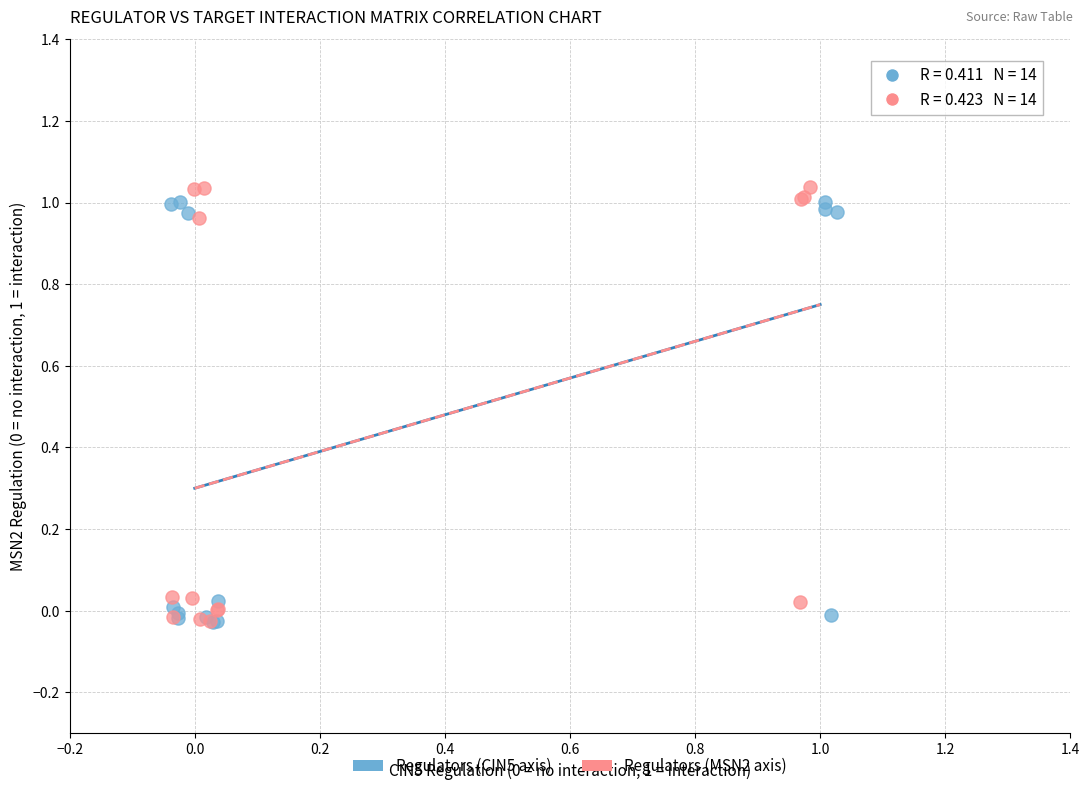

What are all the series names shown in the legend?

Regulators (CIN5 axis), Regulators (MSN2 axis)